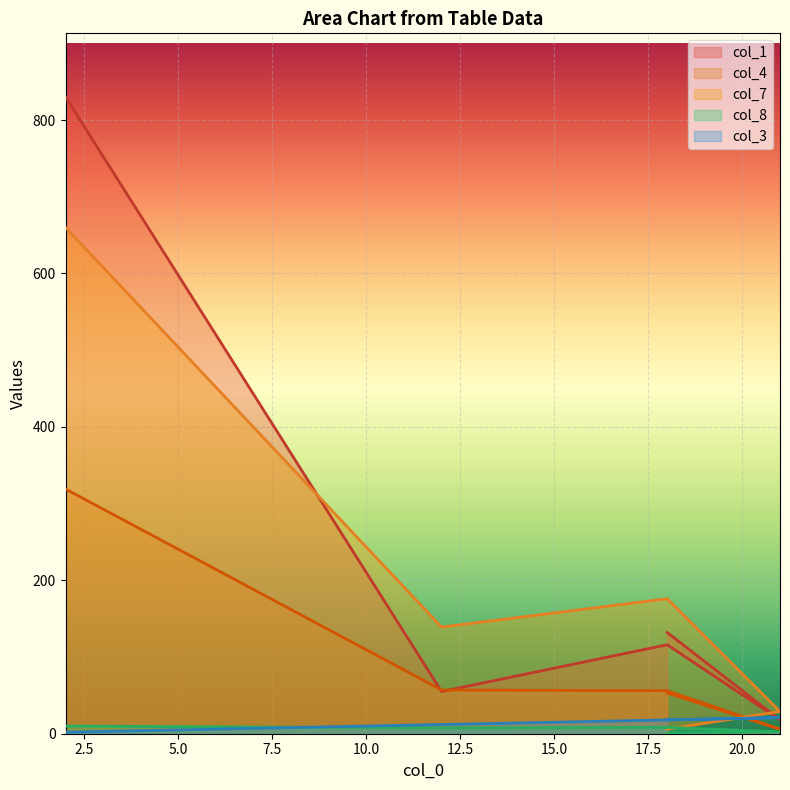

True or false: col_8 has more than 1 interior local peaks.

False